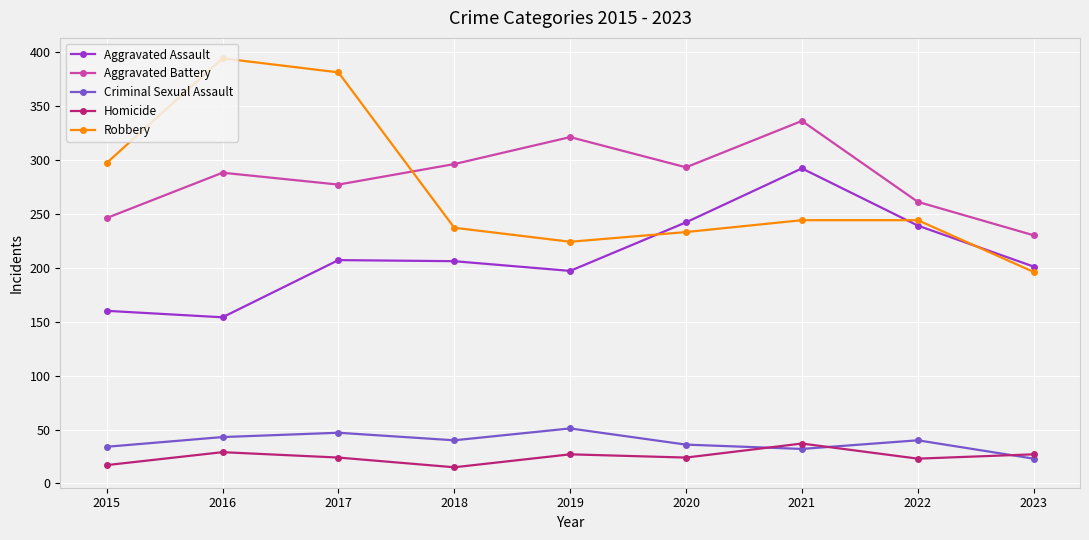

Is the value of Criminal Sexual Assault at 2015 greater than the value of Homicide at 2018?

Yes